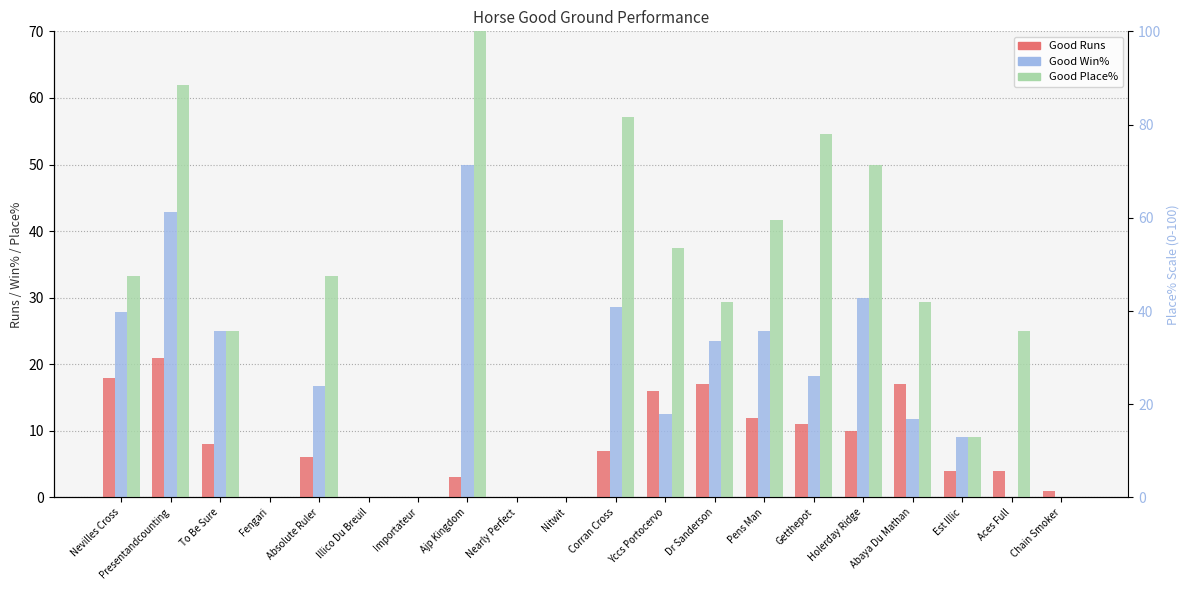

What is the average value of the Good Win% series?

16.0